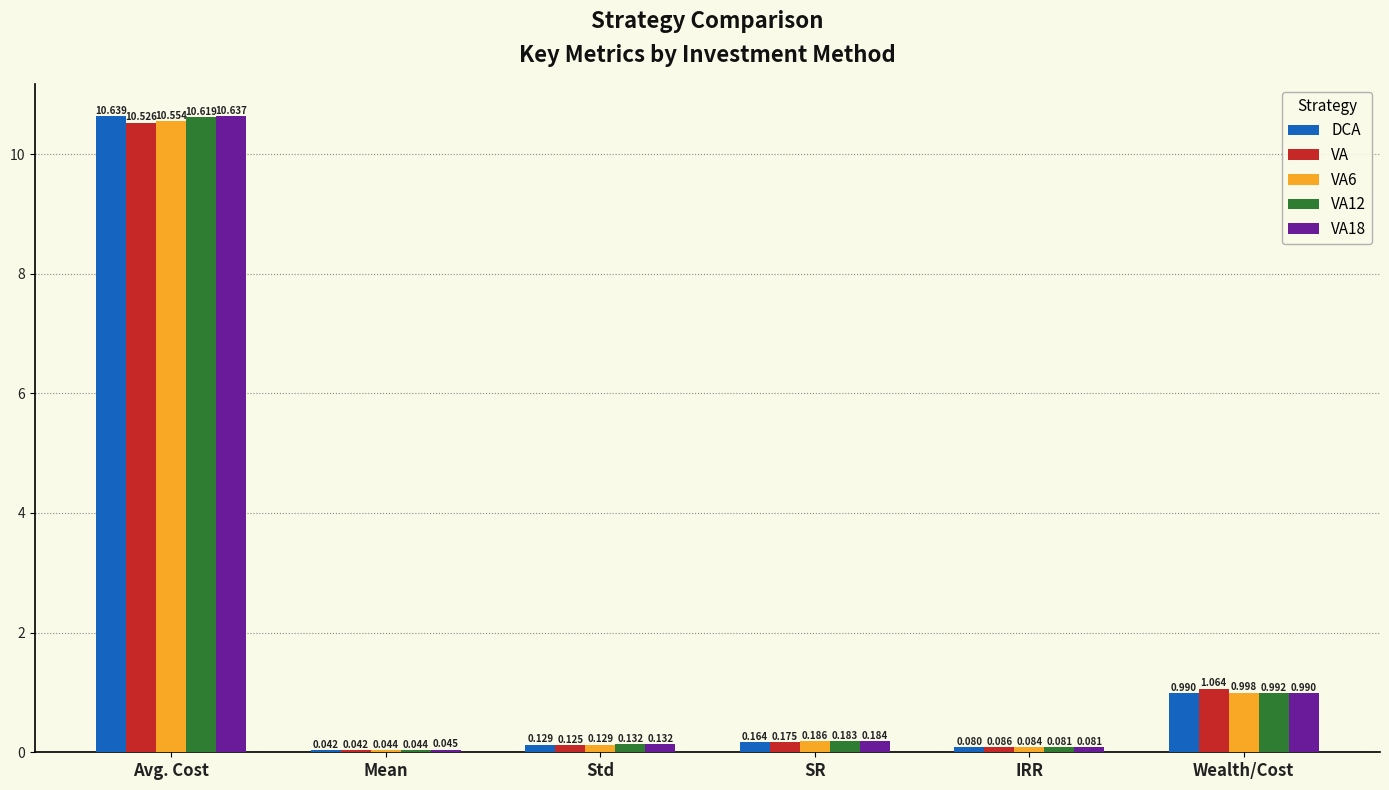

Rank the categories by VA6 value from highest to lowest.

Avg. Cost, Wealth/Cost, SR, Std, IRR, Mean